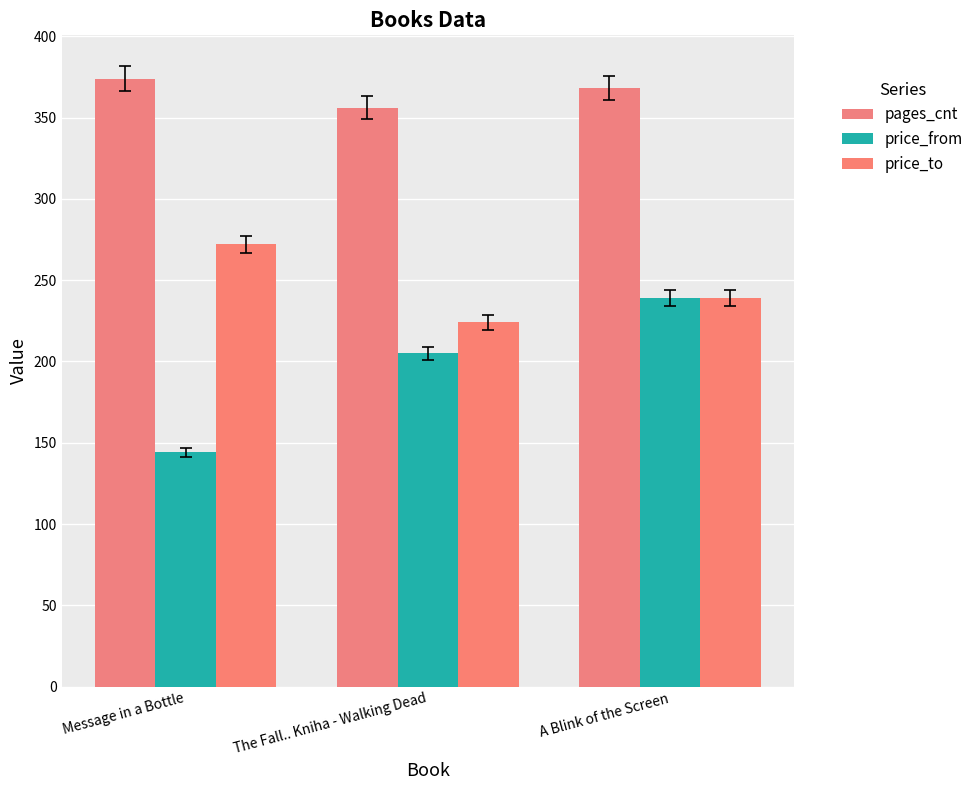

What is the greatest value displayed?

374